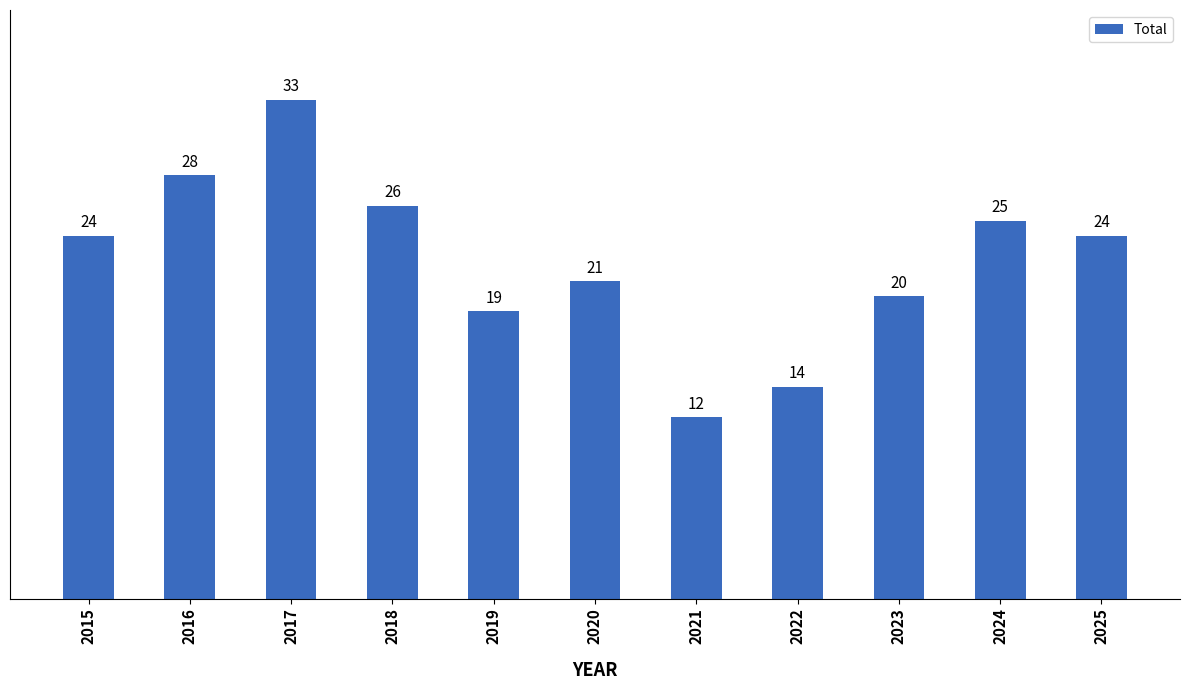

Reading left to right, what are all the values shown in this chart?

2015=24	2016=28	2017=33	2018=26	2019=19	2020=21	2021=12	2022=14	2023=20	2024=25	2025=24